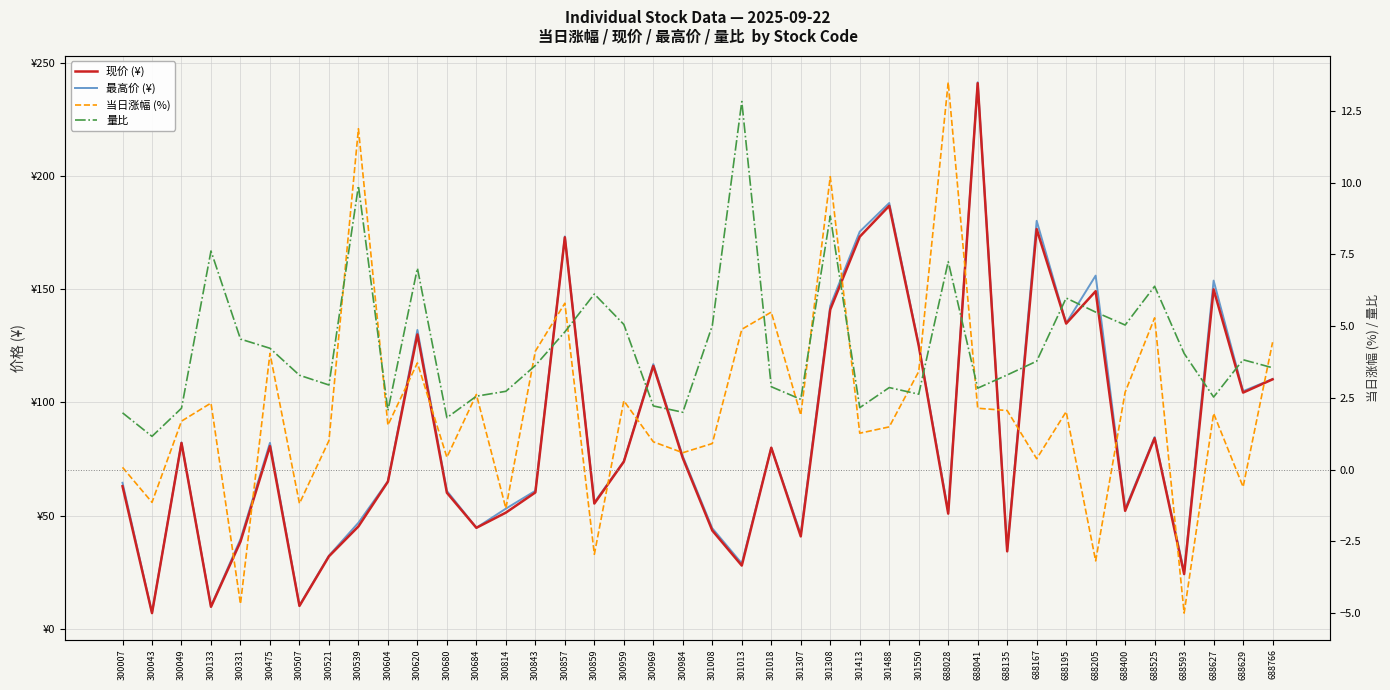

What is the average value of the 当日涨幅 (%) series?

2.2